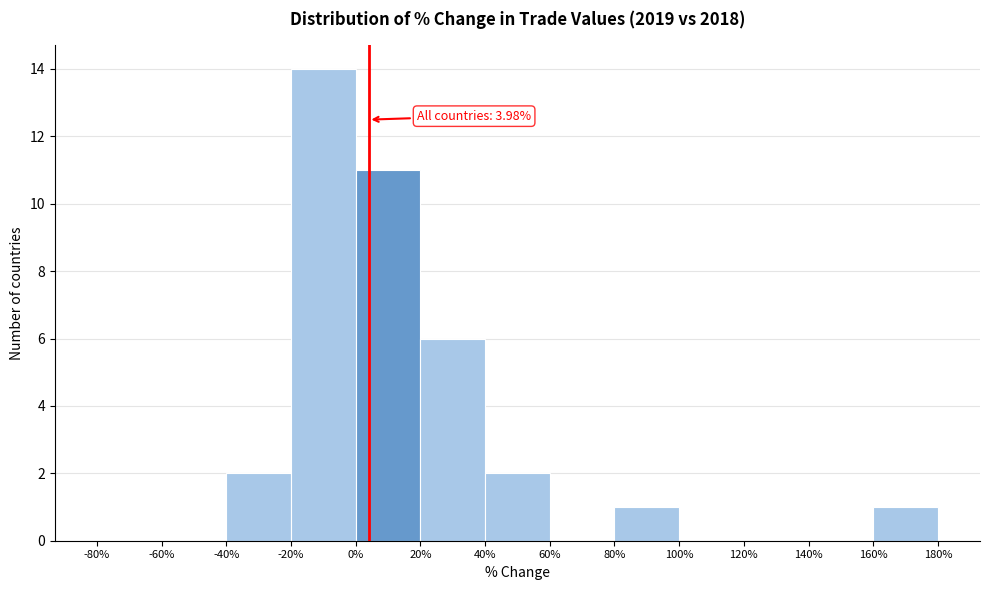

Which range on the x-axis has the tallest bar?

-20% to 0%